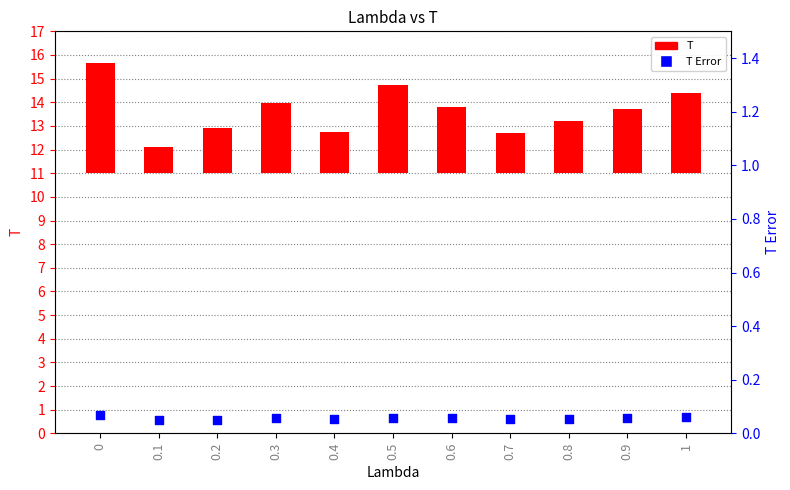

What are all the series names shown in the legend?

T, T Error